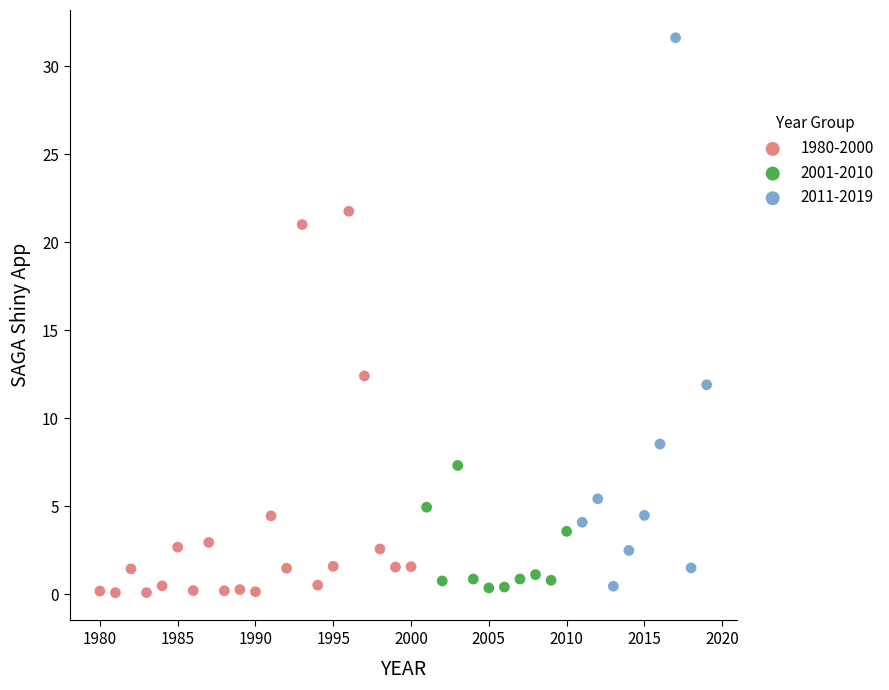

Which series has the largest Y range (max minus min)?

2011-2019